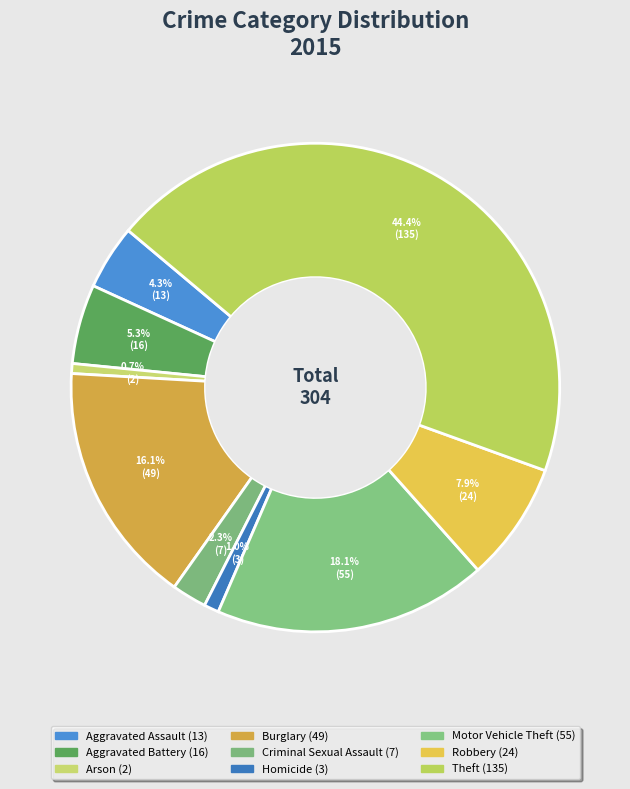

How many slices are in this pie chart?

9